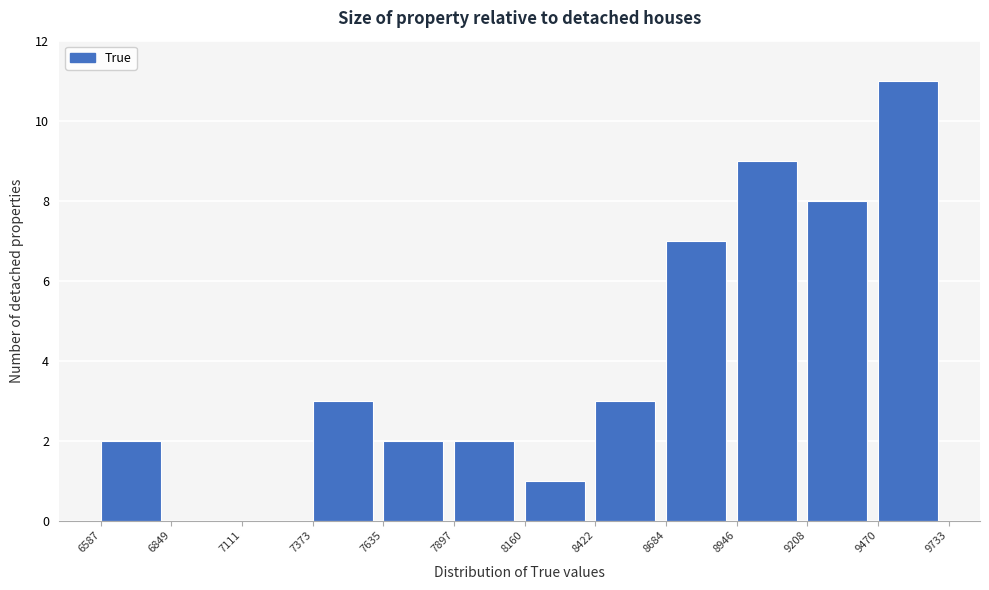

Reading left to right, transcribe this chart: for each bar, give the range it covers on the x-axis and its height. The values are not printed on the chart, so give them approximately, as read against the axis.

6587 to 6849: 2
6849 to 7111: 0
7111 to 7373: 0
7373 to 7635: 3
7635 to 7897: 2
7897 to 8160: 2
8160 to 8422: 1
8422 to 8684: 3
8684 to 8946: 7
8946 to 9208: 9
9208 to 9470: 8
9470 to 9733: 11